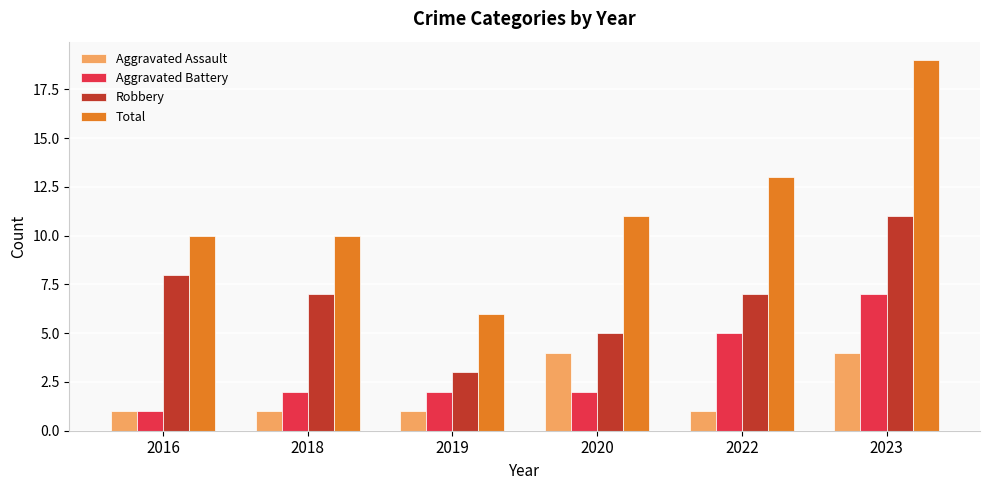

True or false: Aggravated Assault has a value of 1 at 2020.

False